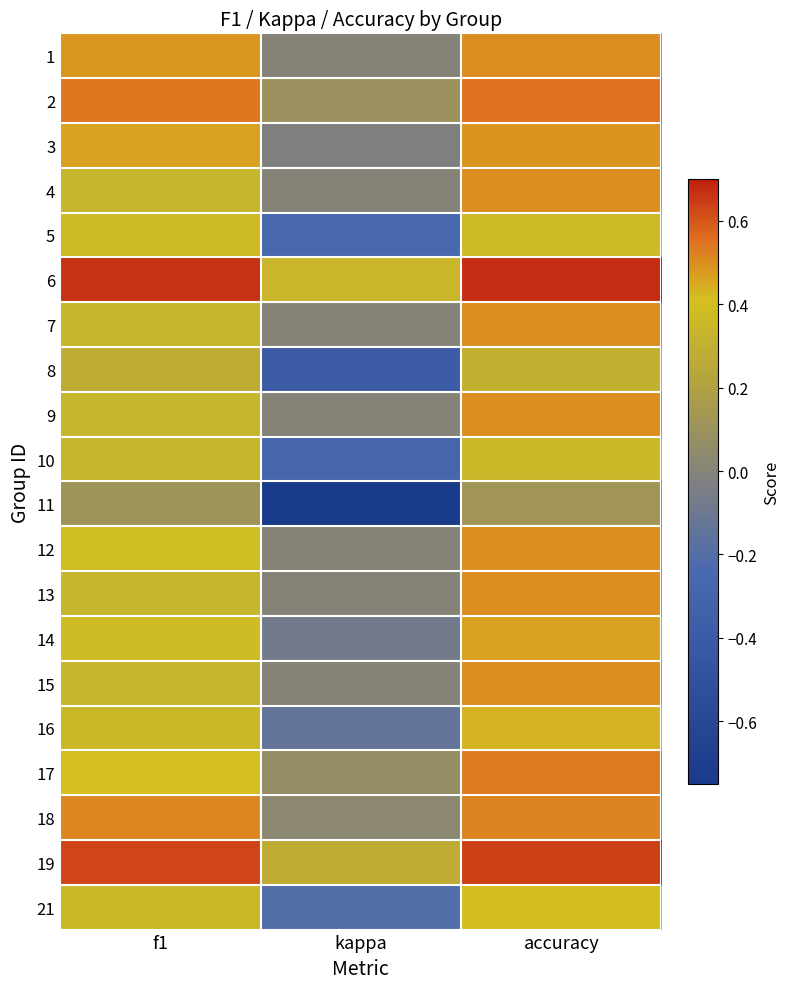

What is the maximum value shown in the chart?

0.7